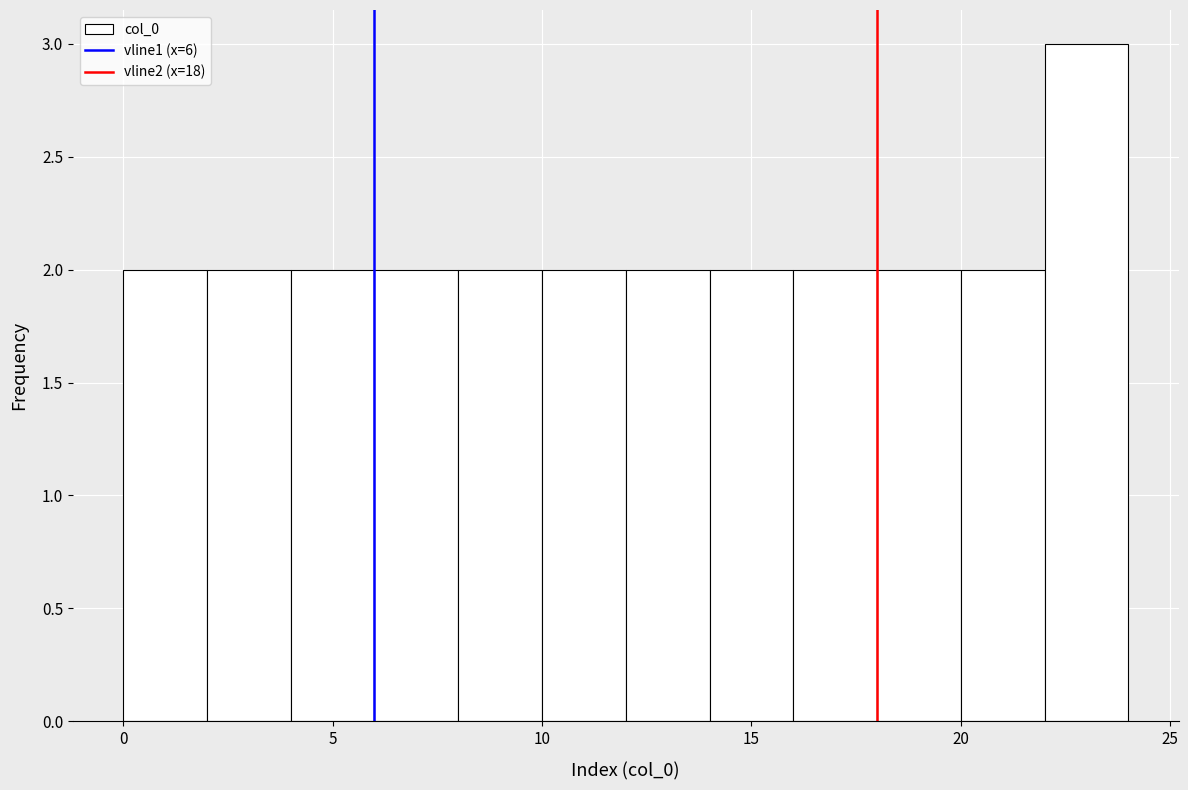

Reading left to right, transcribe this chart: for each bar, give the range it covers on the x-axis and its height. The values are not printed on the chart, so give them approximately, as read against the axis.

0 to 2: 2
2 to 4: 2
4 to 6: 2
6 to 8: 2
8 to 10: 2
10 to 12: 2
12 to 14: 2
14 to 16: 2
16 to 18: 2
18 to 20: 2
20 to 22: 2
22 to 24: 3